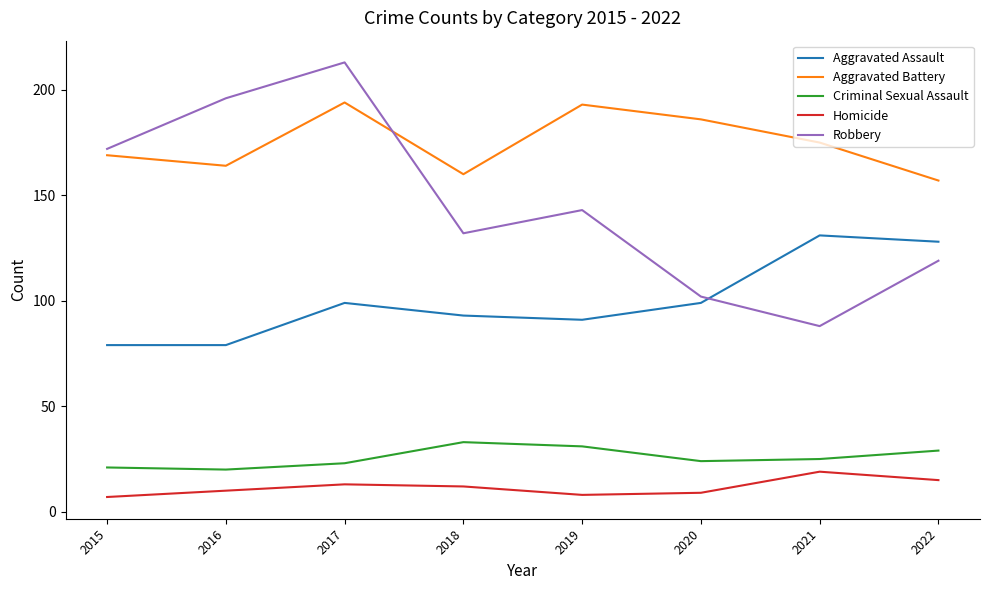

What is the sum of all Homicide values?

93